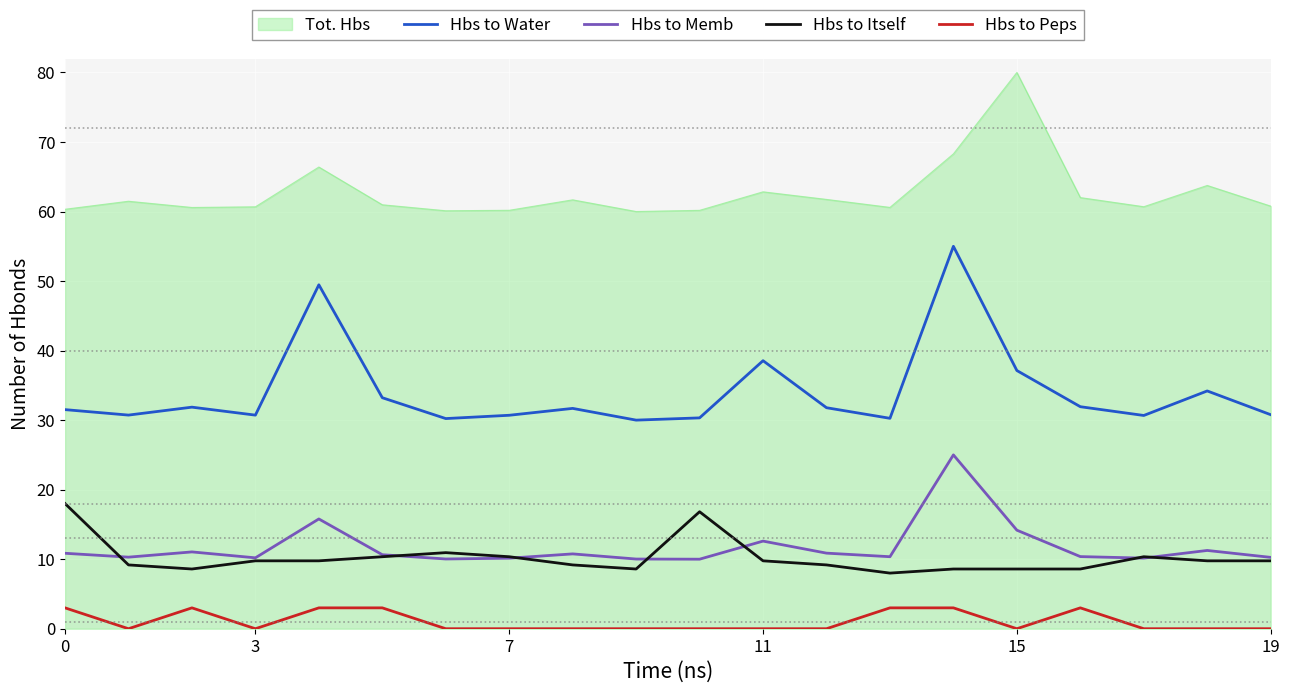

True or false: Hbs to Water and Hbs to Peps intersect in this chart.

False